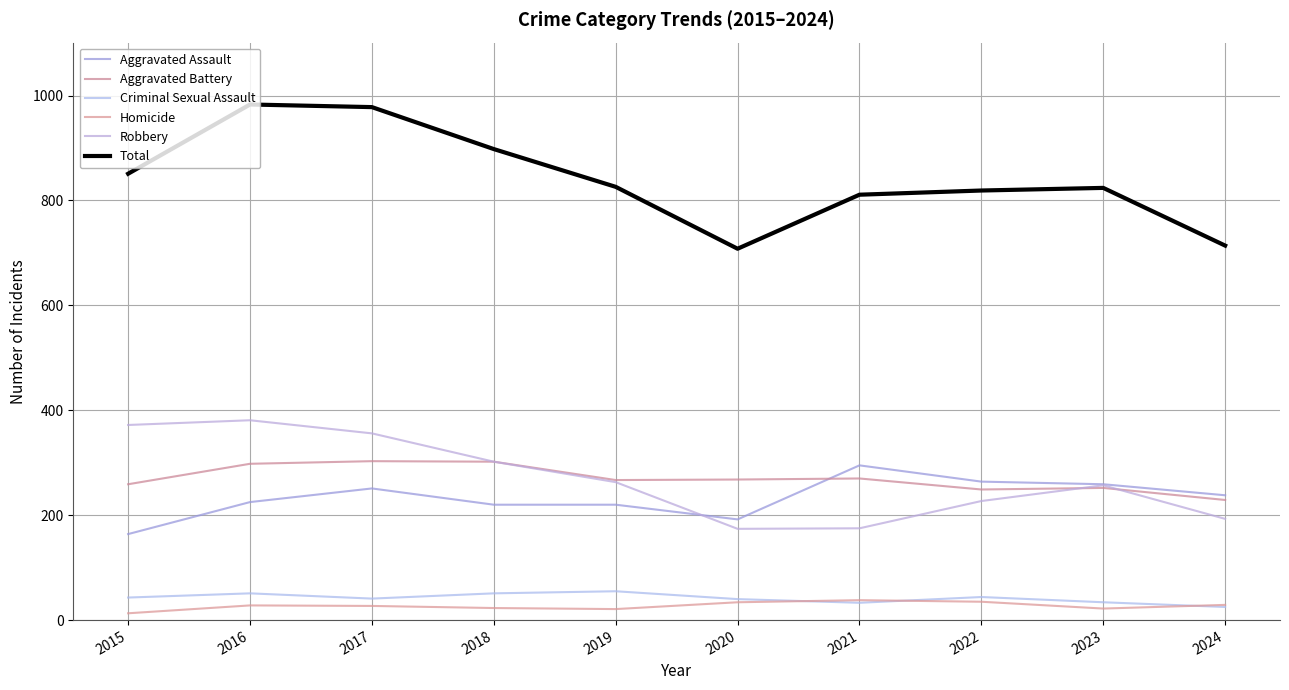

True or false: Robbery has a value of 174 at 2020.

True